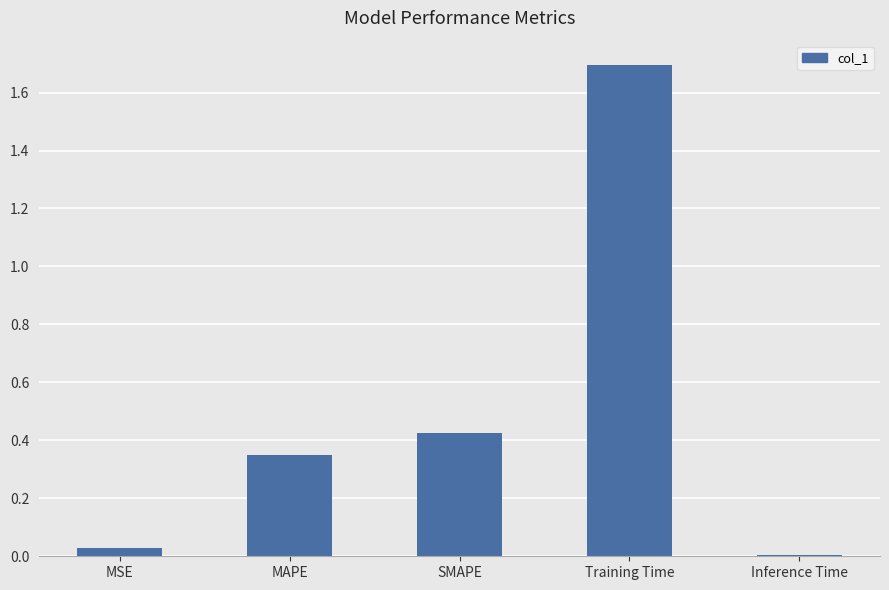

What is the average value?

0.5